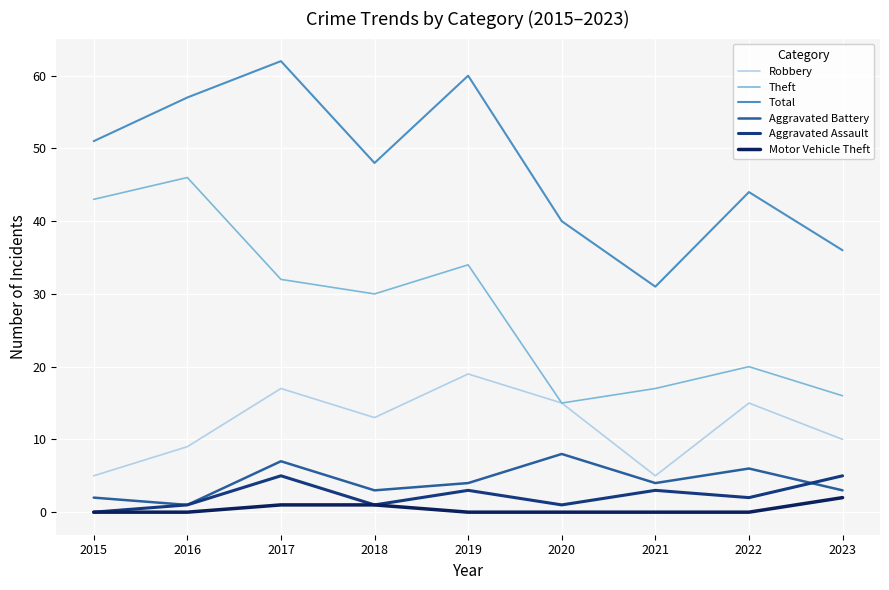

What is the minimum value for Robbery?

5